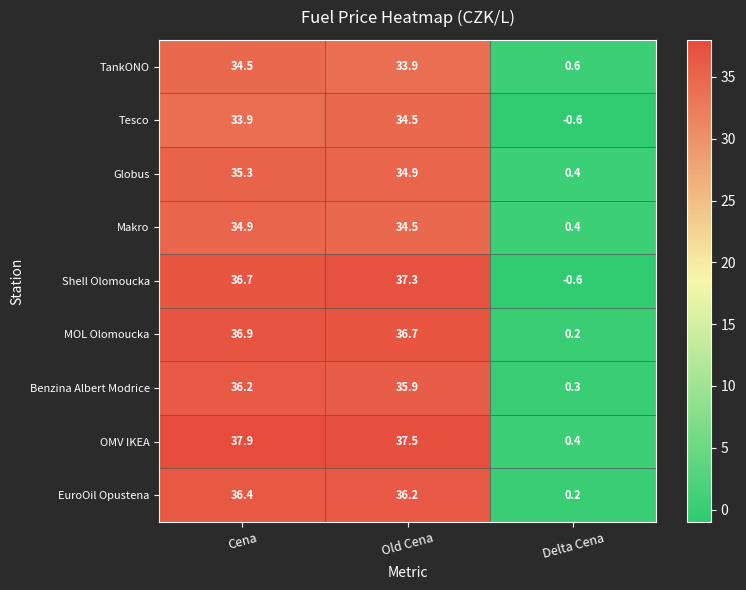

Count the number of data series in this chart.

9